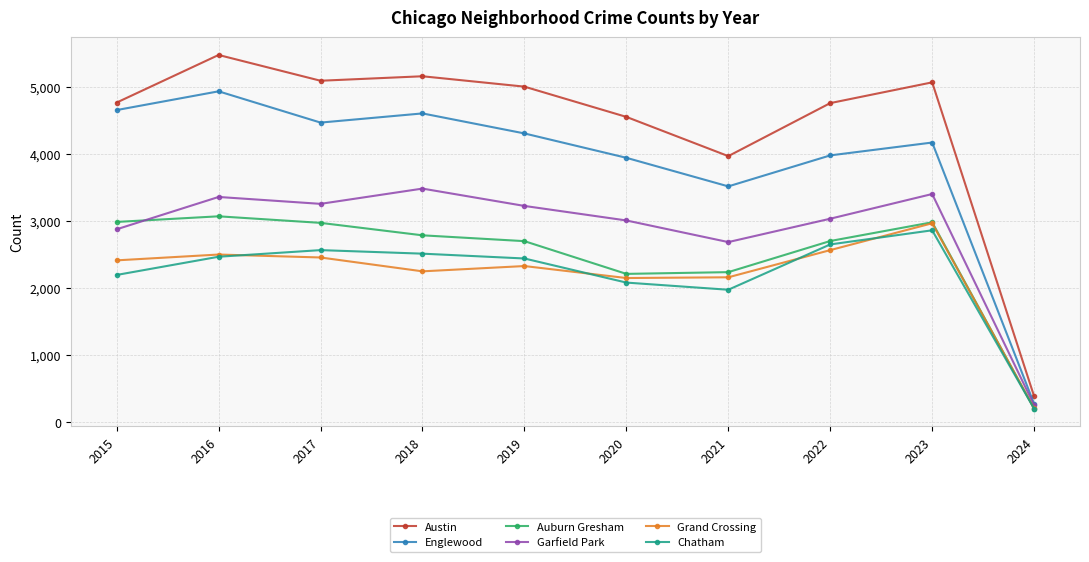

What are all the series names shown in the legend?

Austin, Englewood, Auburn Gresham, Garfield Park, Grand Crossing, Chatham